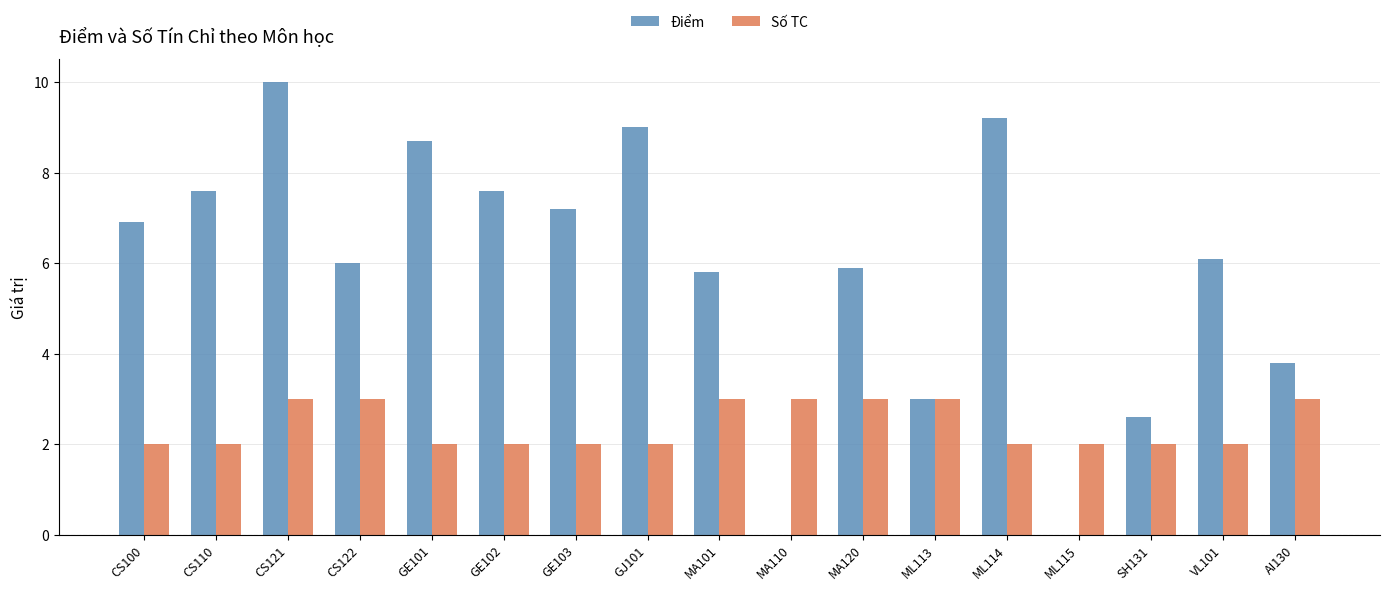

True or false: Số TC has a value of 2.0 at SH131.

True